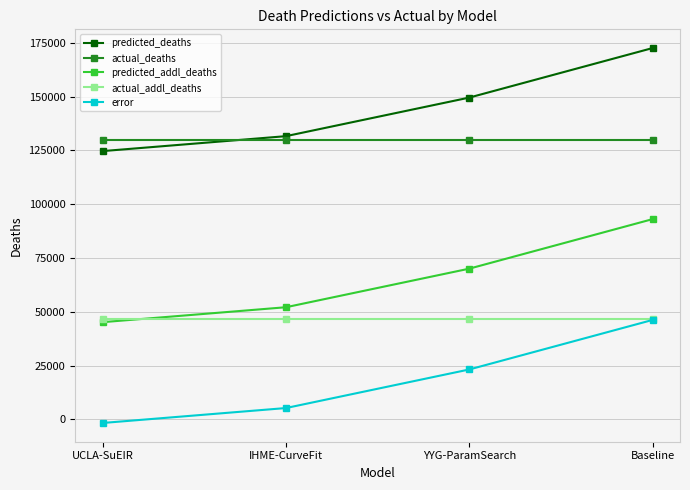

What is the difference between the highest and lowest values at UCLA-SuEIR?

131679.6